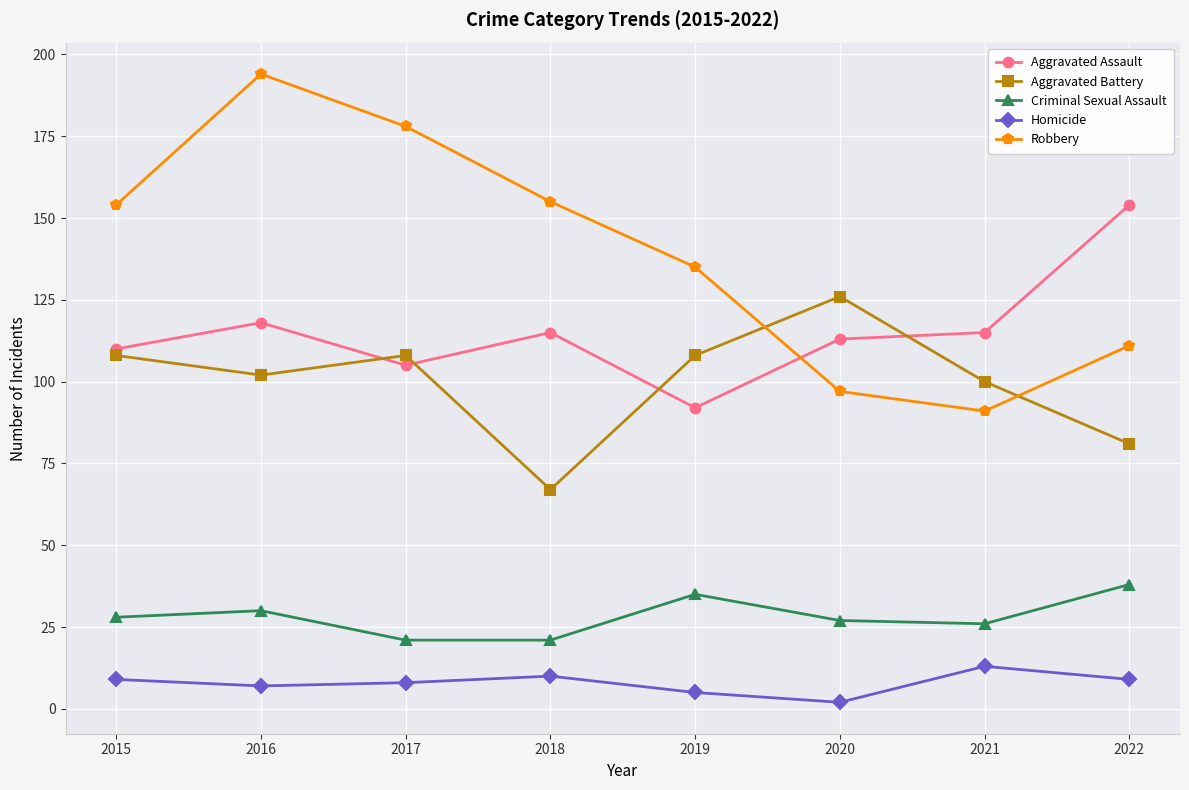

At which label does Aggravated Assault reach its peak?

2022